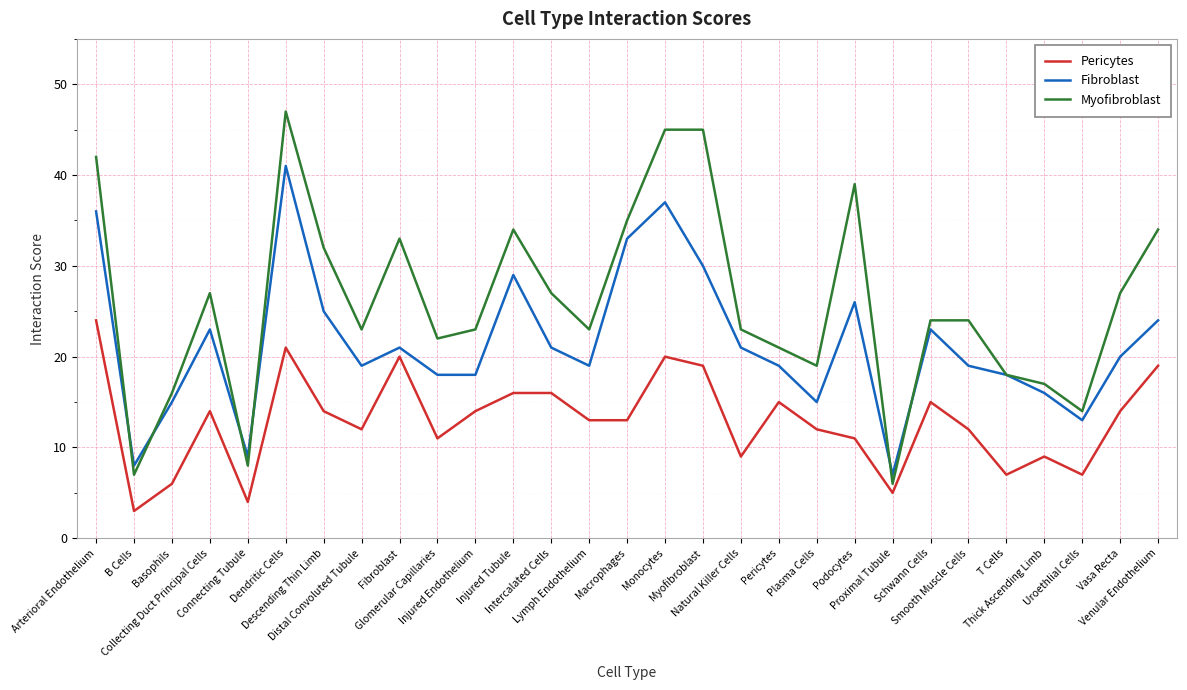

The value of Pericytes at Injured Endothelium is 7. True or false?

False